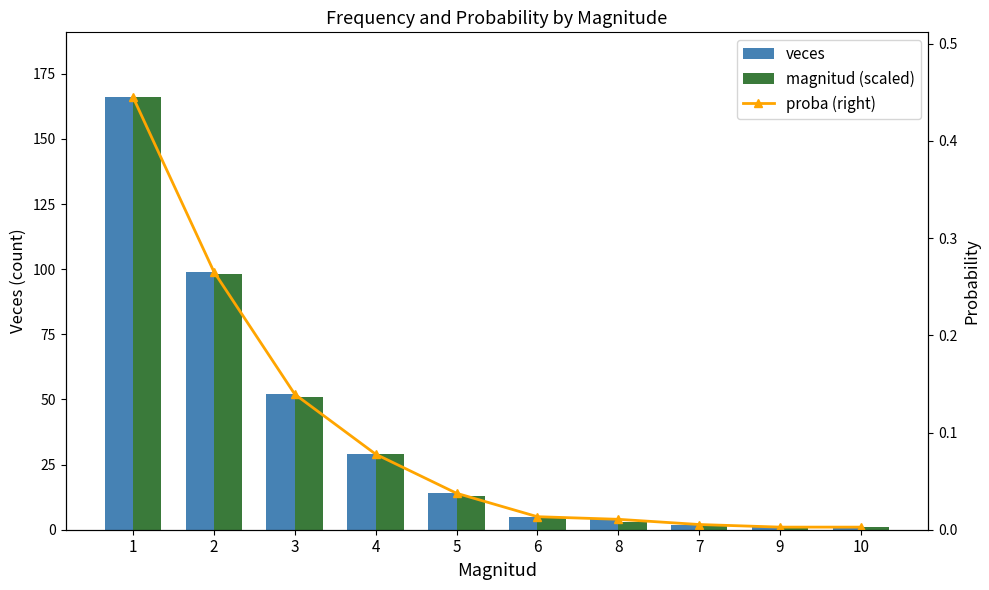

What is the spread (max minus min) of values at 2?

98.7